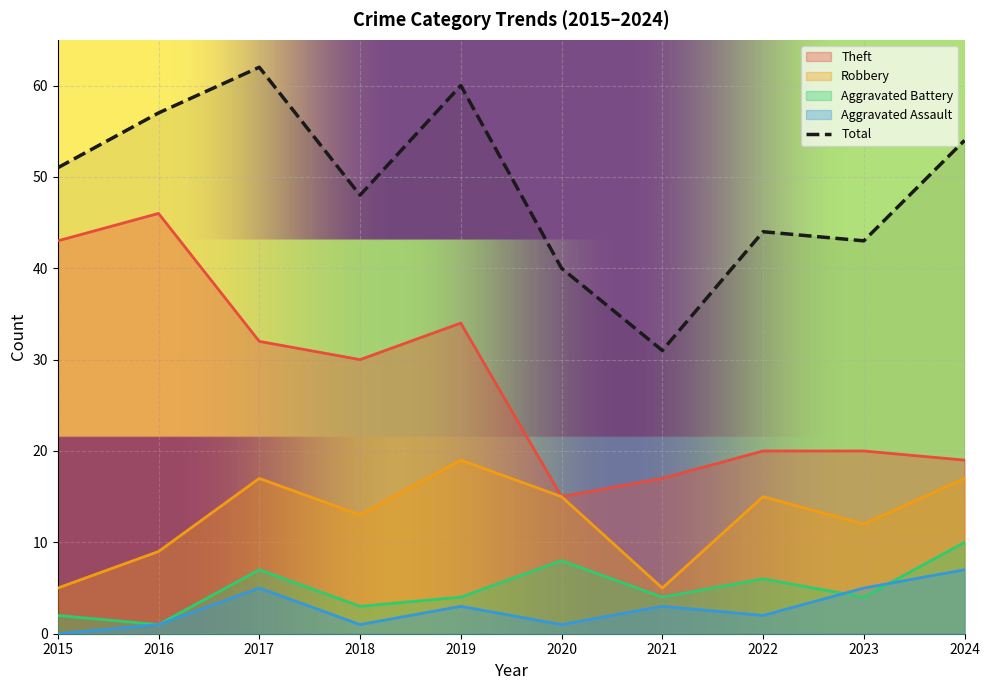

How many interior local valleys does the Aggravated Battery series have?

4